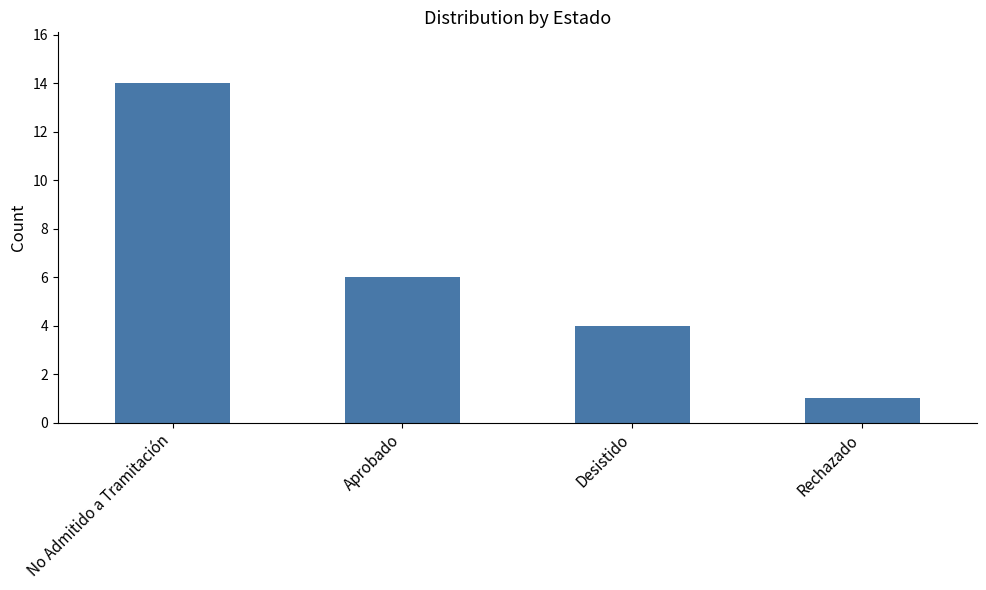

Is it true that the value at No Admitido a Tramitación is 4?

False